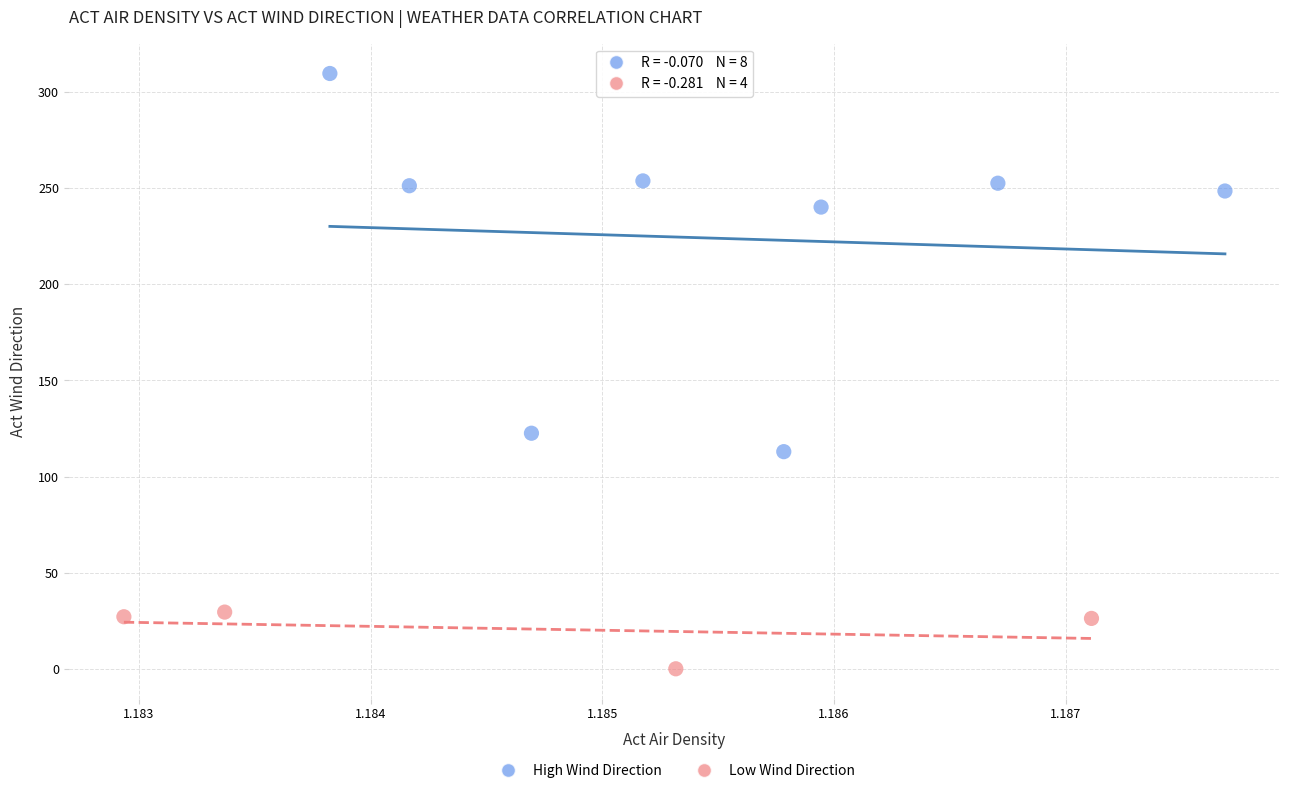

Which series contains the lowest Y value?

Low Wind Direction